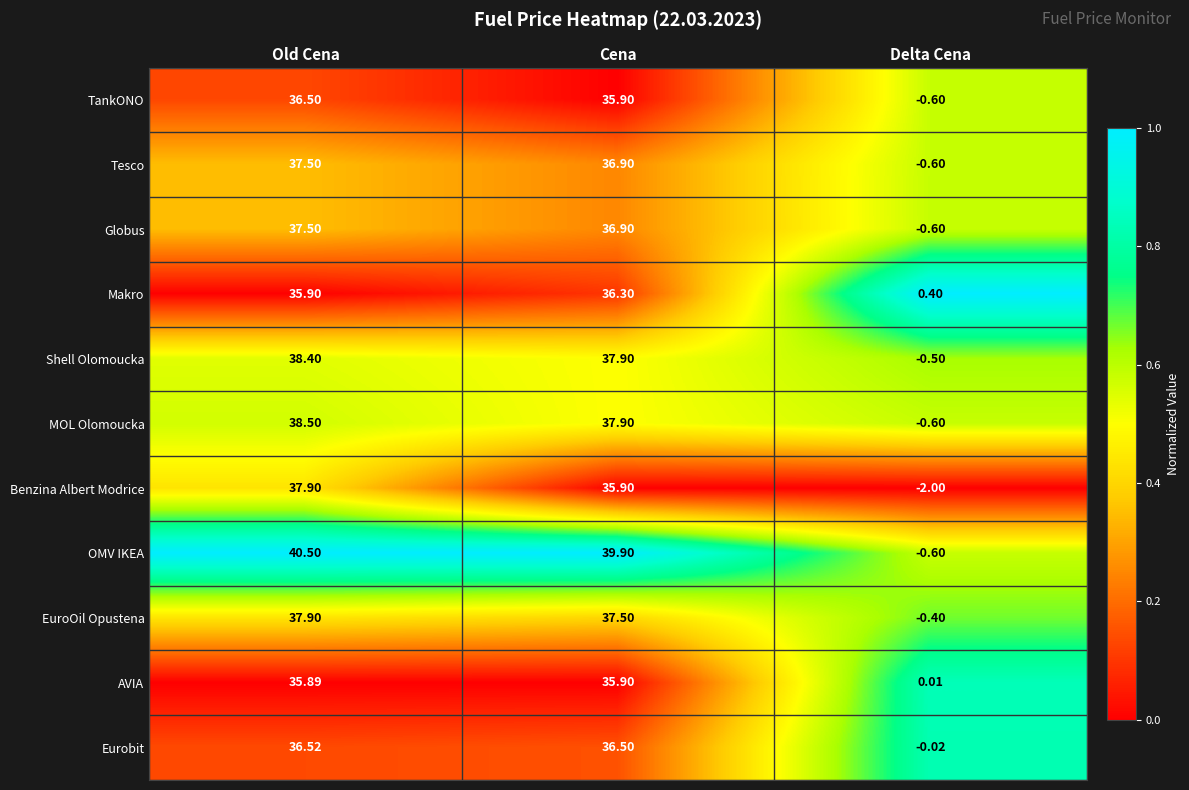

List the labels in order of Globus value, smallest first.

Delta Cena, Cena, Old Cena